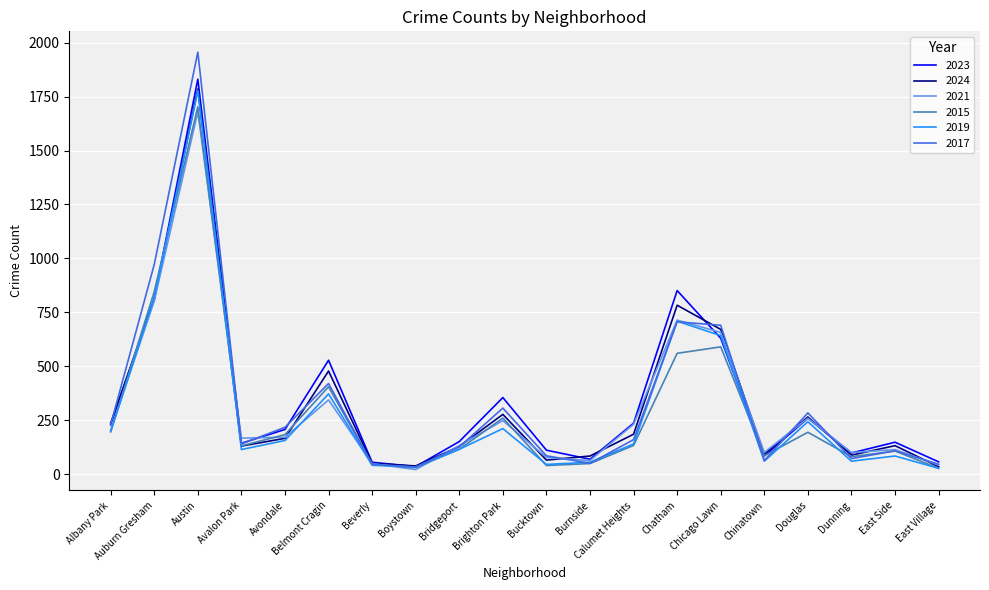

Which series has the widest spread of values?

2017